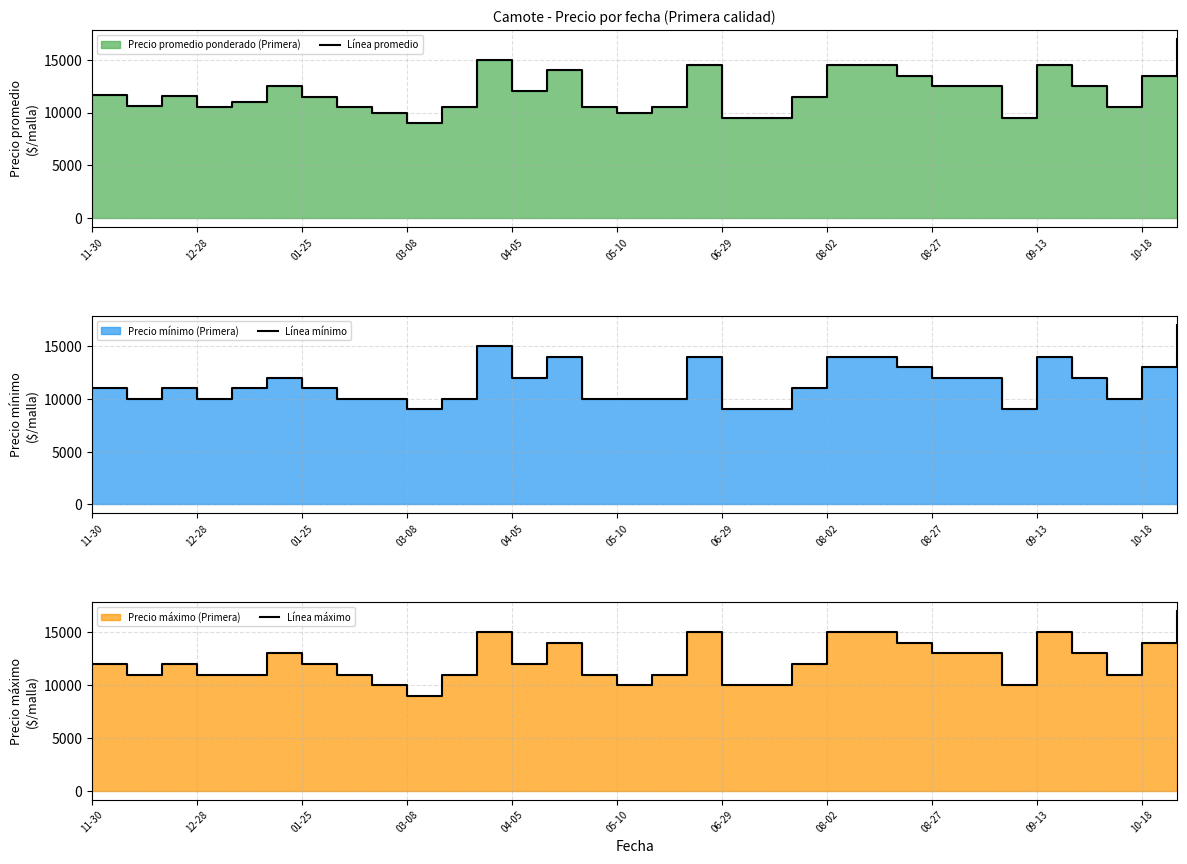

How many data points does each series have?

32